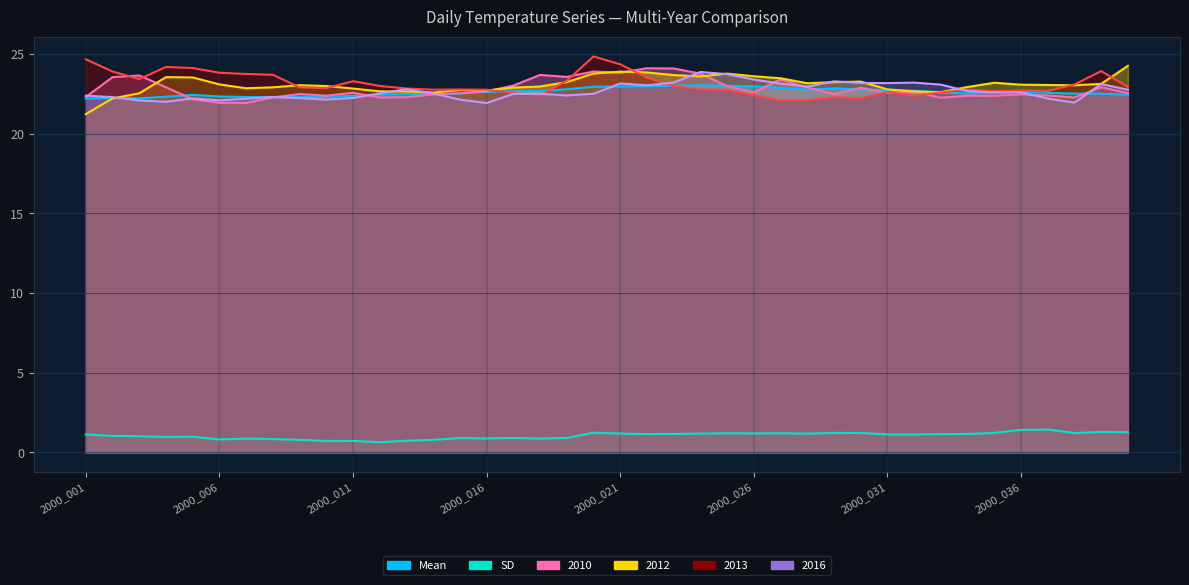

What is the value of the 2010 point at the 23rd from the left?

24.1